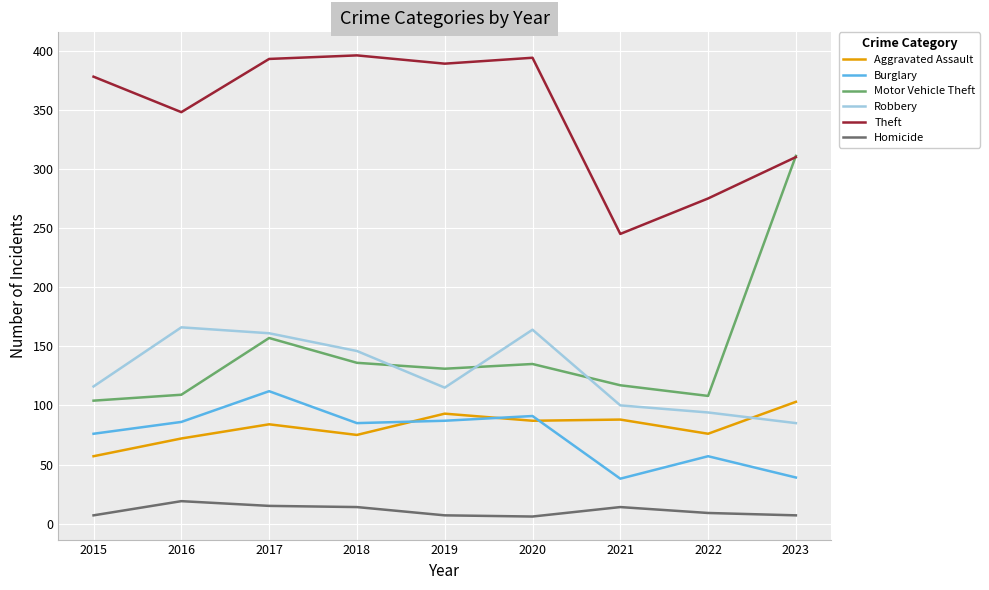

The Burglary series shows 12 at 2023. True or false?

False